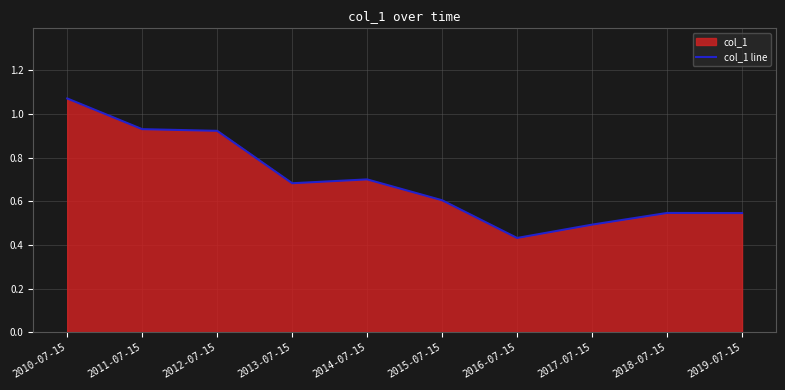

Which category has the lowest value across all series?

2016-07-15